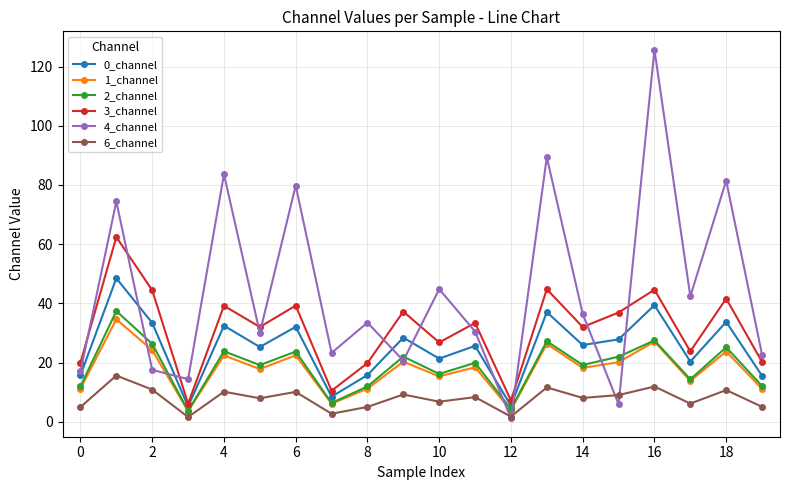

Which series has the largest total across all categories?

4_channel